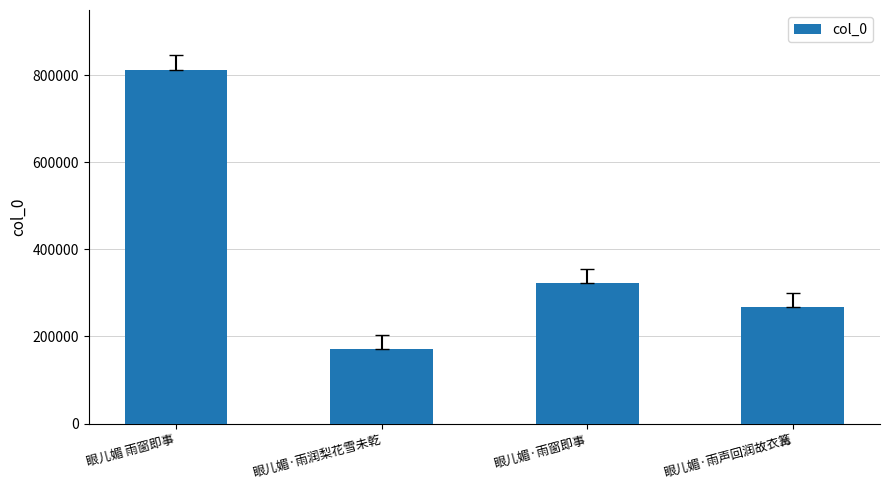

What is the difference between the second highest and minimum values?

151168